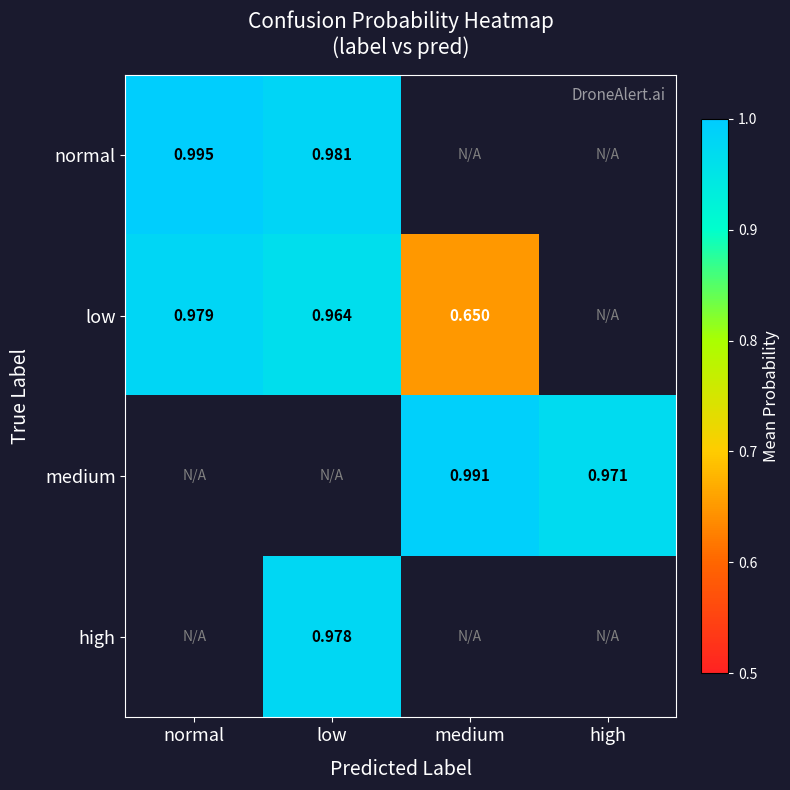

Which category has the lowest value in the normal series?

low